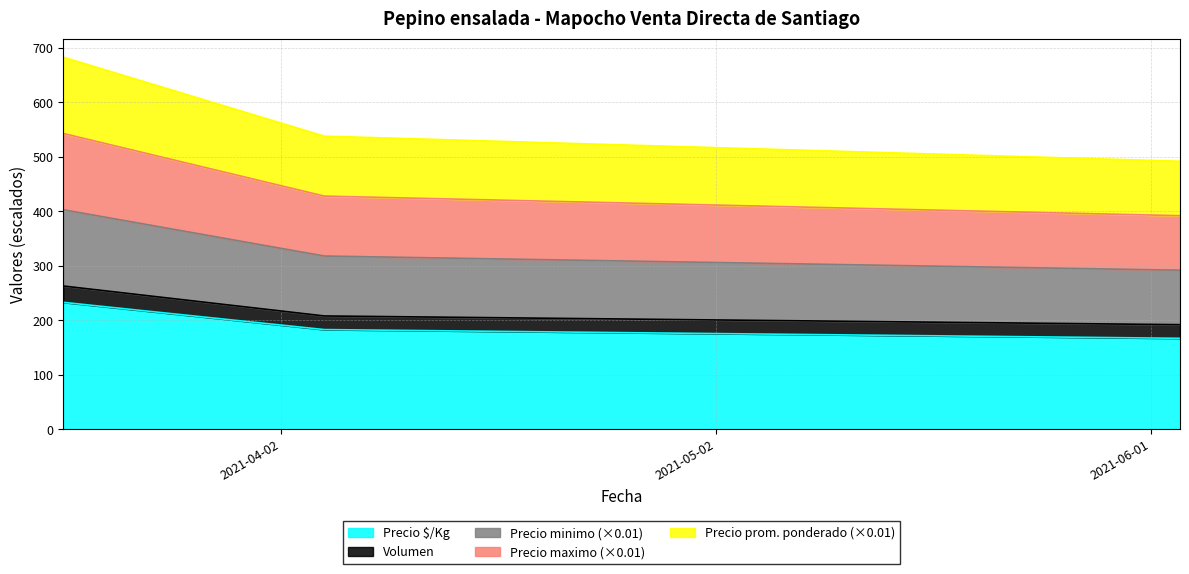

Which has a higher value, 2021-06-03 or 2021-04-05?

2021-04-05